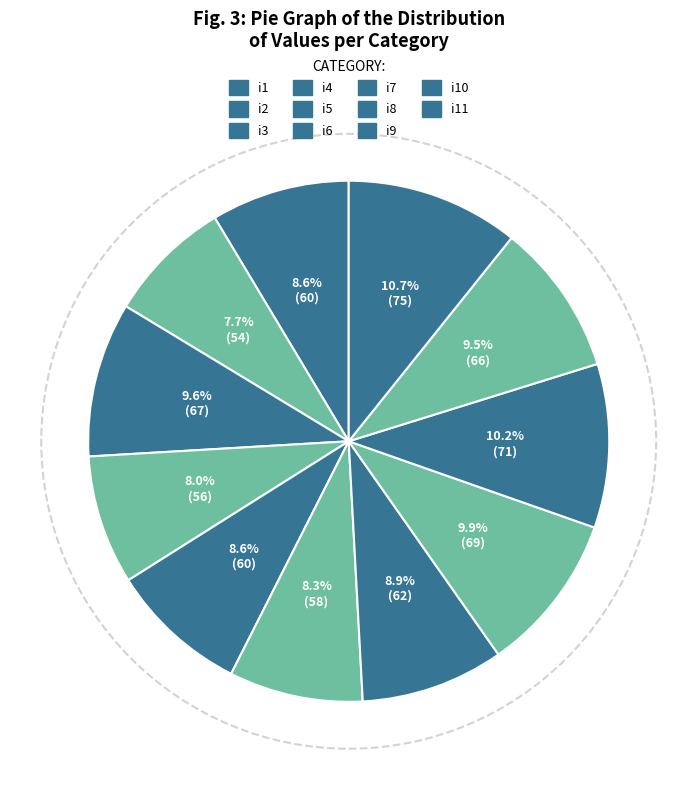

To the nearest percent, what is the combined percentage of i9 and i10?

20%